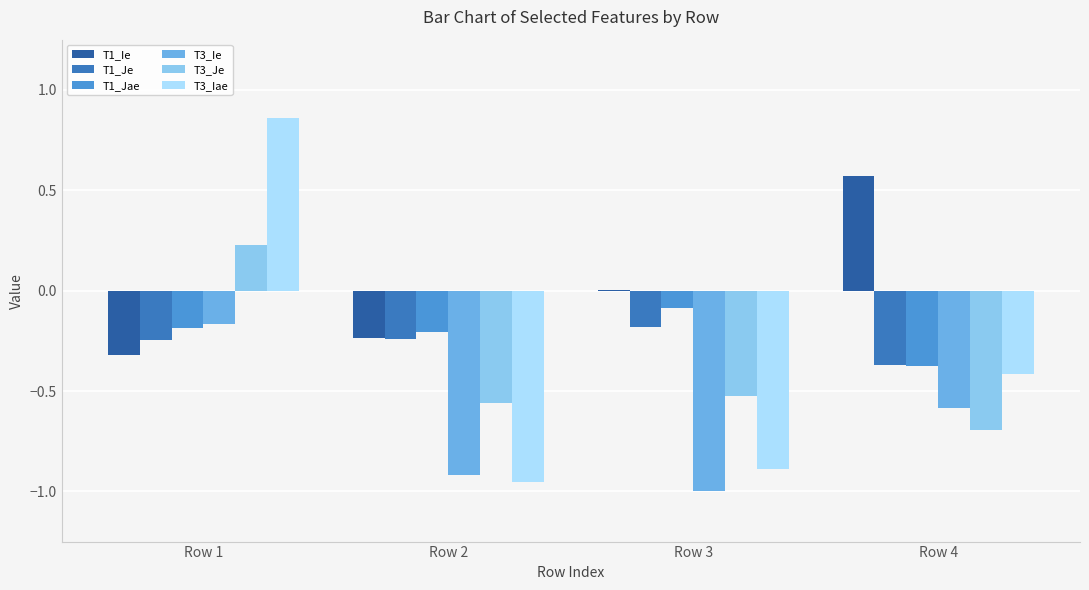

The value of T1_Je at Row 2 is -0.4. True or false?

False